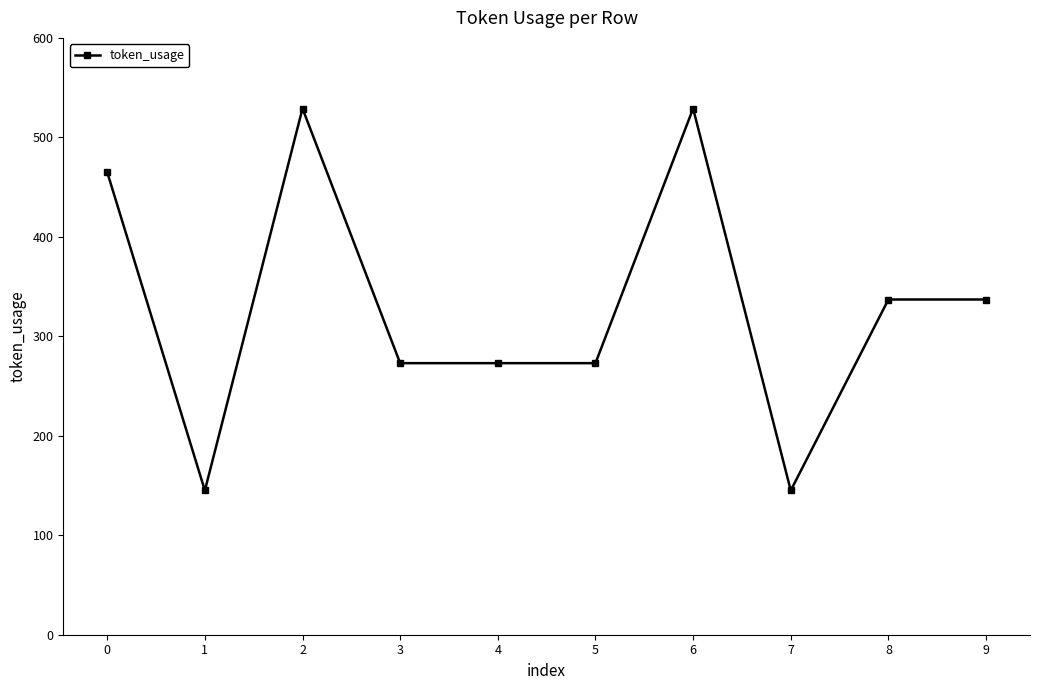

What is the difference between the values at 2 and 4?

256